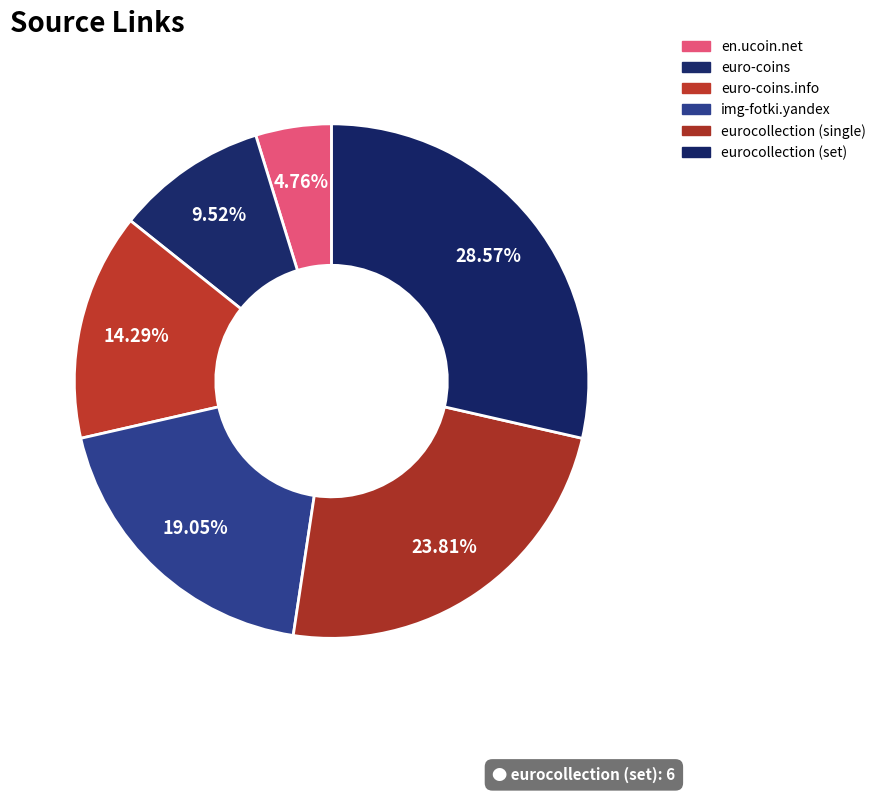

Is there a majority slice in this chart?

No